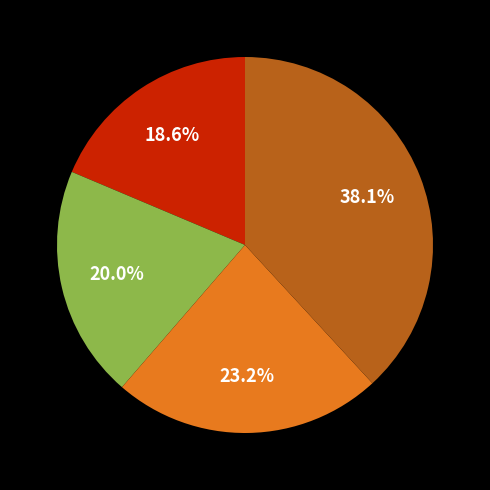

Does any single category account for the majority?

No